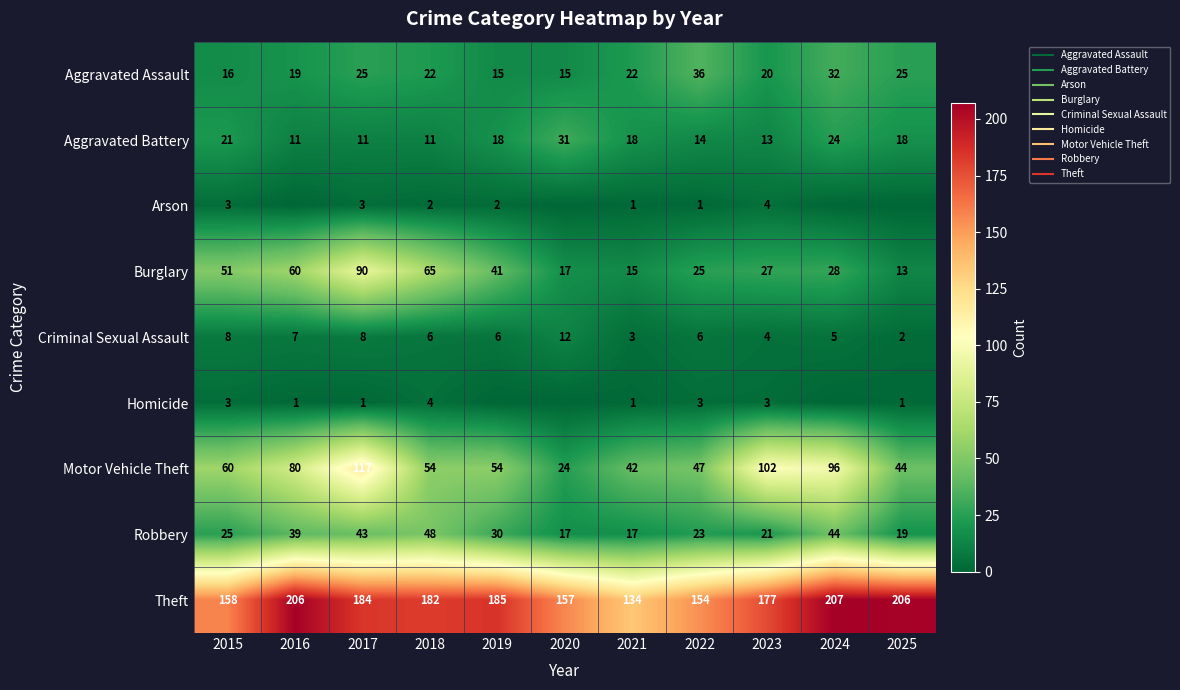

Rank the series by their maximum value, from lowest to highest.

Arson, Homicide, Criminal Sexual Assault, Aggravated Battery, Aggravated Assault, Robbery, Burglary, Motor Vehicle Theft, Theft